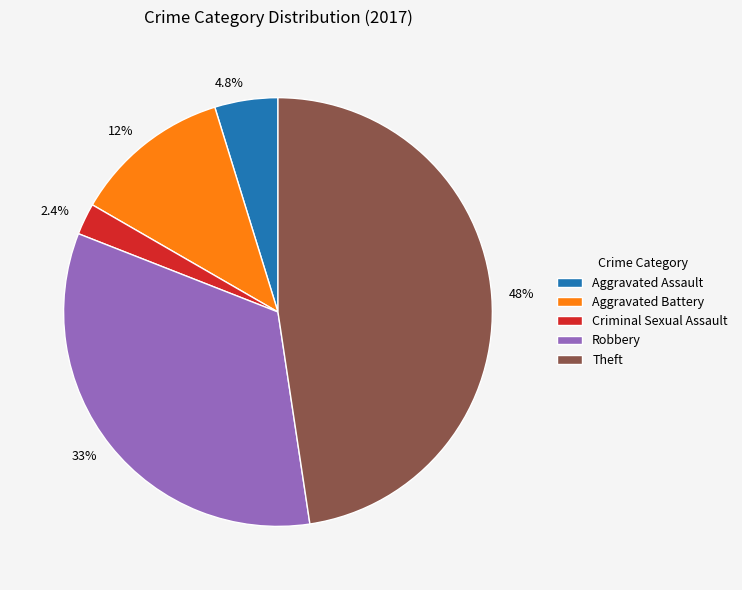

What percentage is the Theft slice, to the nearest percent?

48%